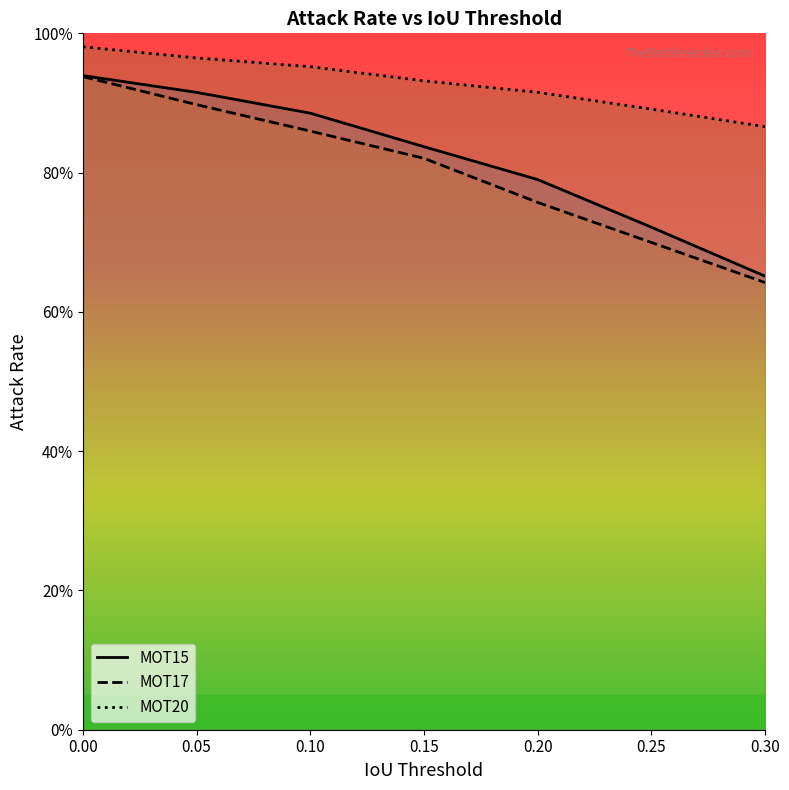

Which series has the largest total across all categories?

MOT20